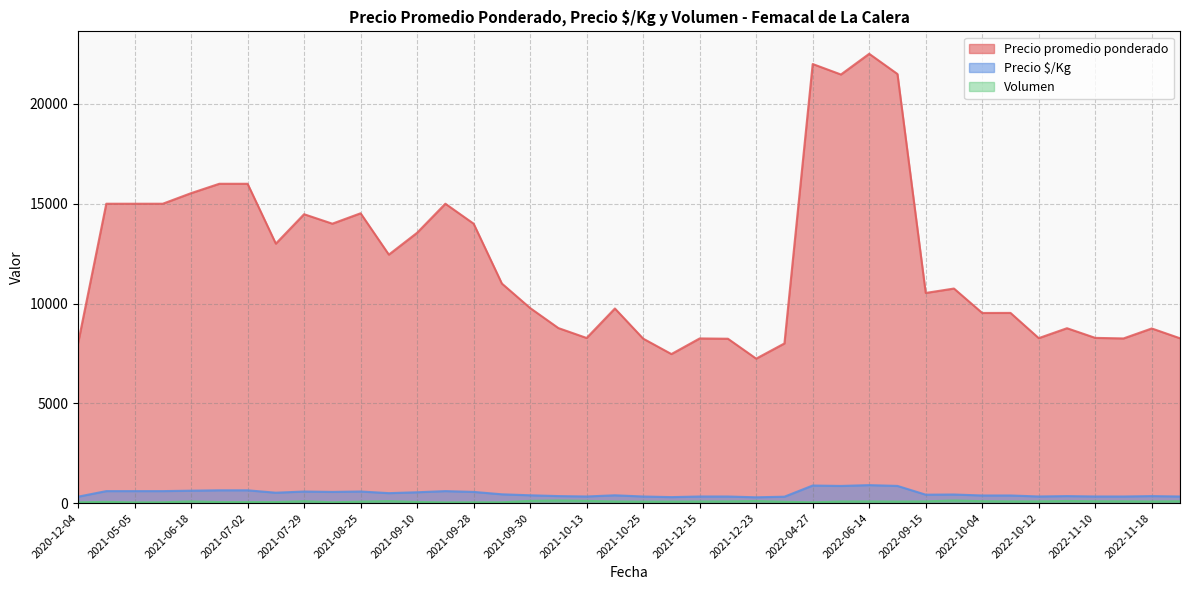

How many lines are shown in the chart?

3